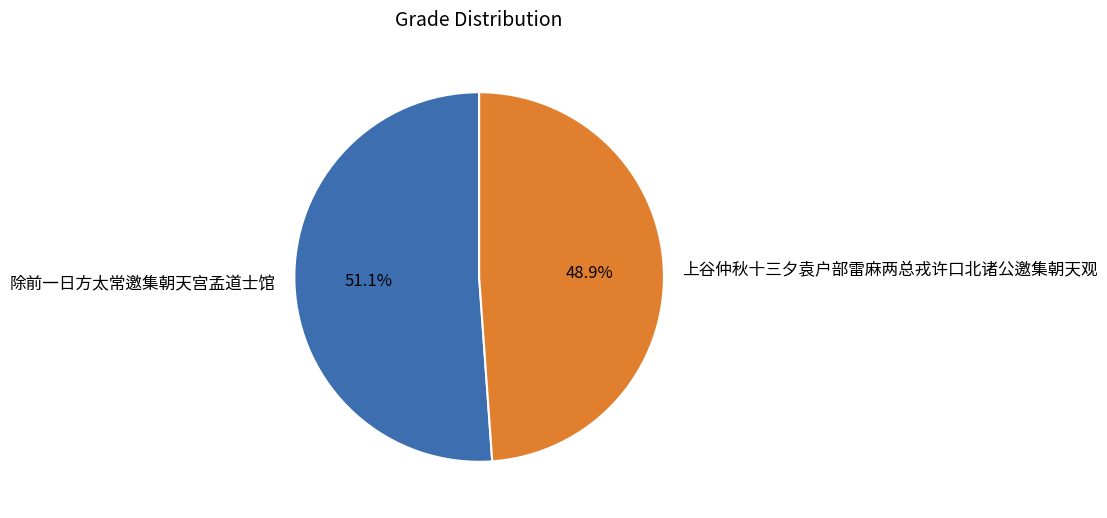

True or false: 除前一日方太常邀集朝天宫孟道士馆 accounts for 51% of the total.

True